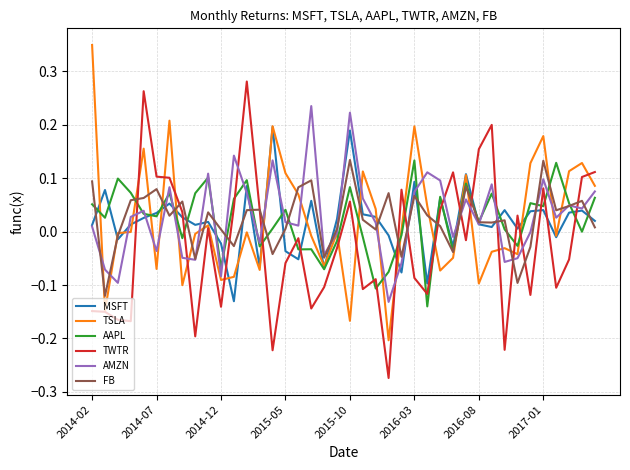

How many negative values does the FB series have?

10